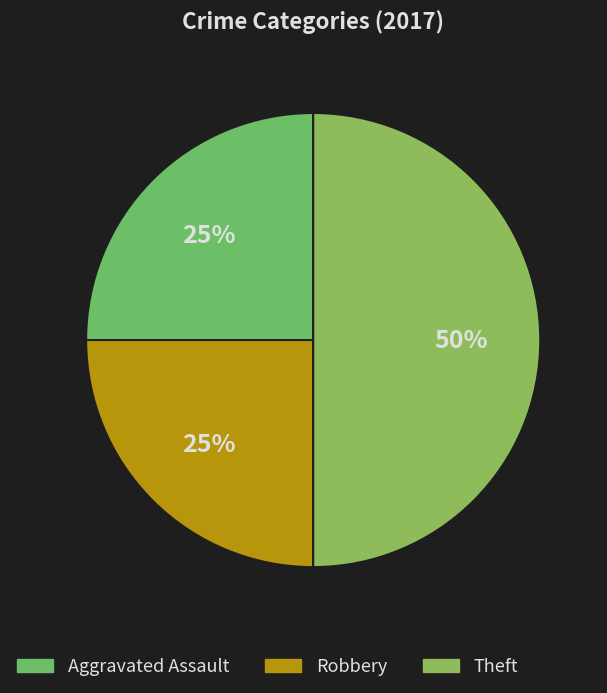

Combined, what portion of the pie is Aggravated Assault and Robbery?

50.0%